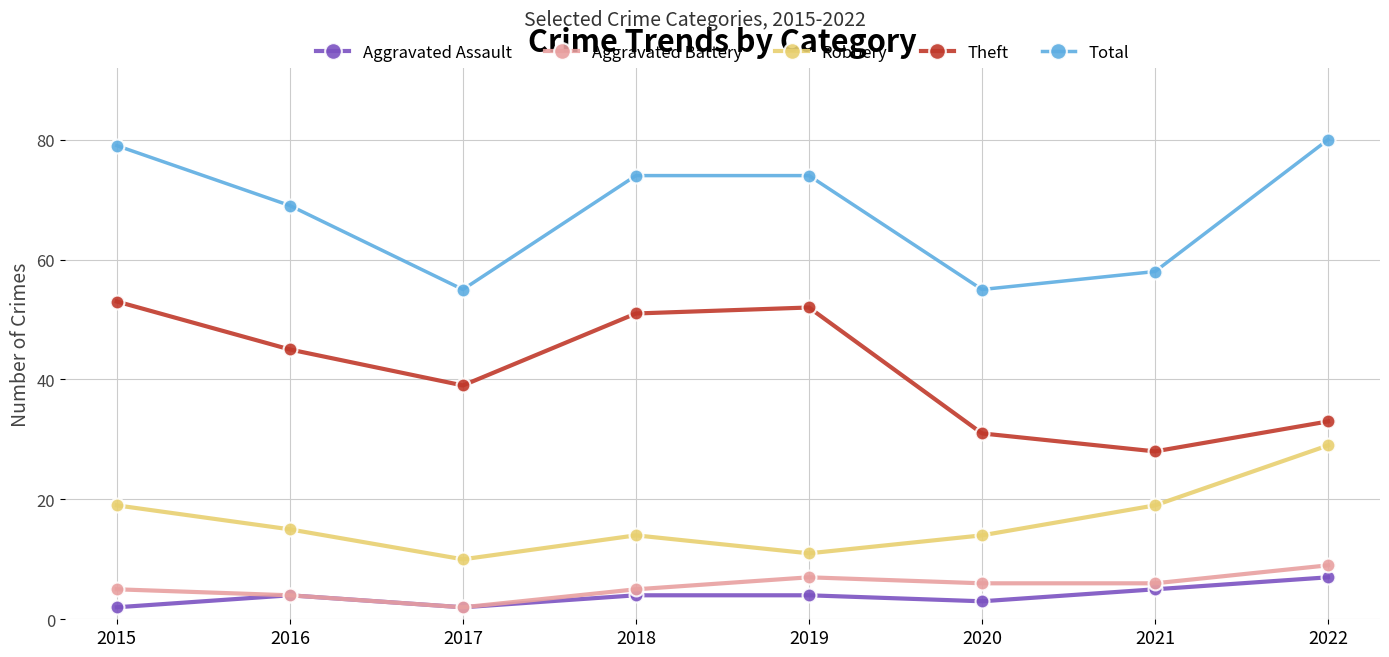

True or false: Aggravated Assault has a value of 2 at 2015.

True